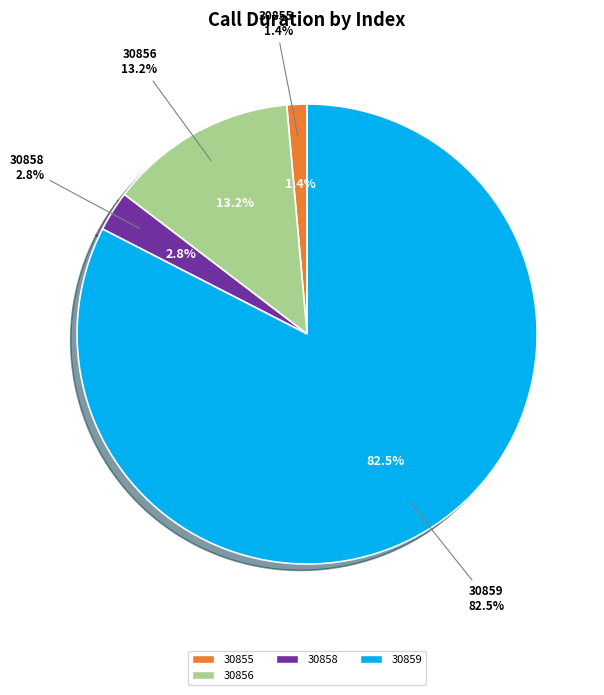

Count the number of slices in the pie.

6